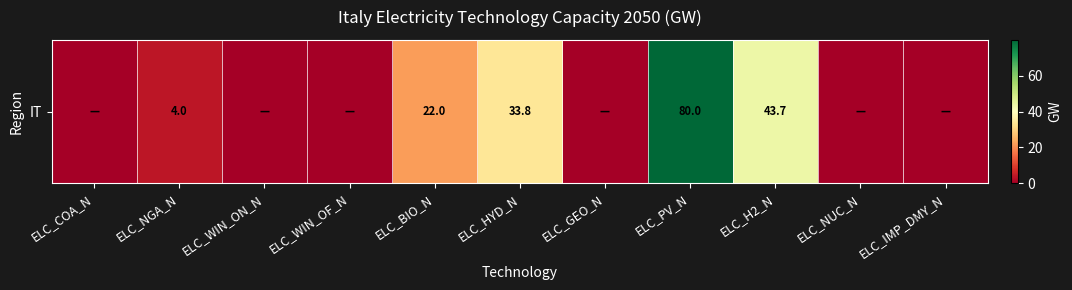

What is the sum of all values?

183.4